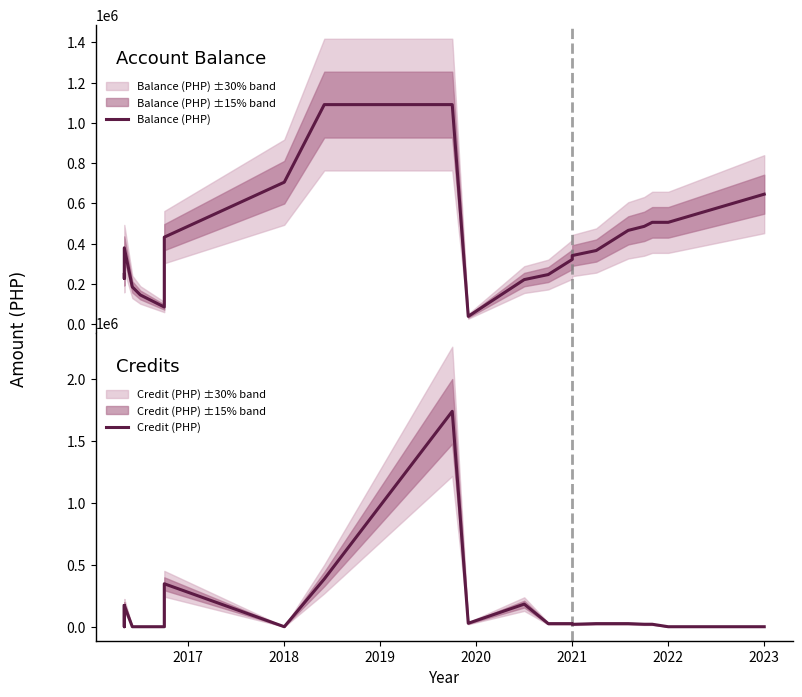

The value of Balance (PHP) at 2023 is 52526.3. True or false?

False